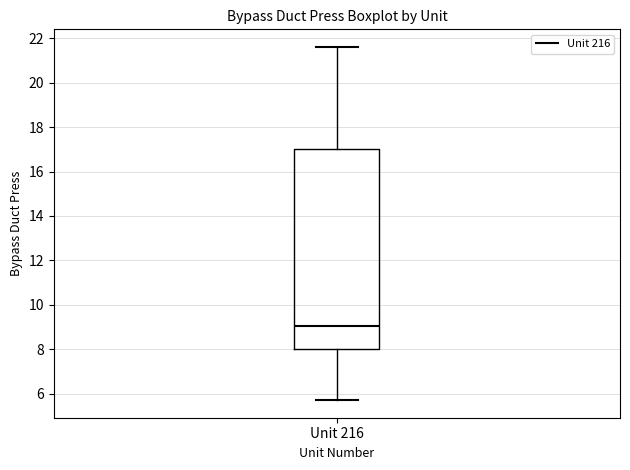

Transcribe this box plot: give where the median line is, the range the box spans, and where the two whiskers end, as read against the y-axis. The values are not printed on the chart, so give them approximately, as read against the axis.

median 9.0, box 8.0 to 17.0, whiskers 5.8 to 21.6